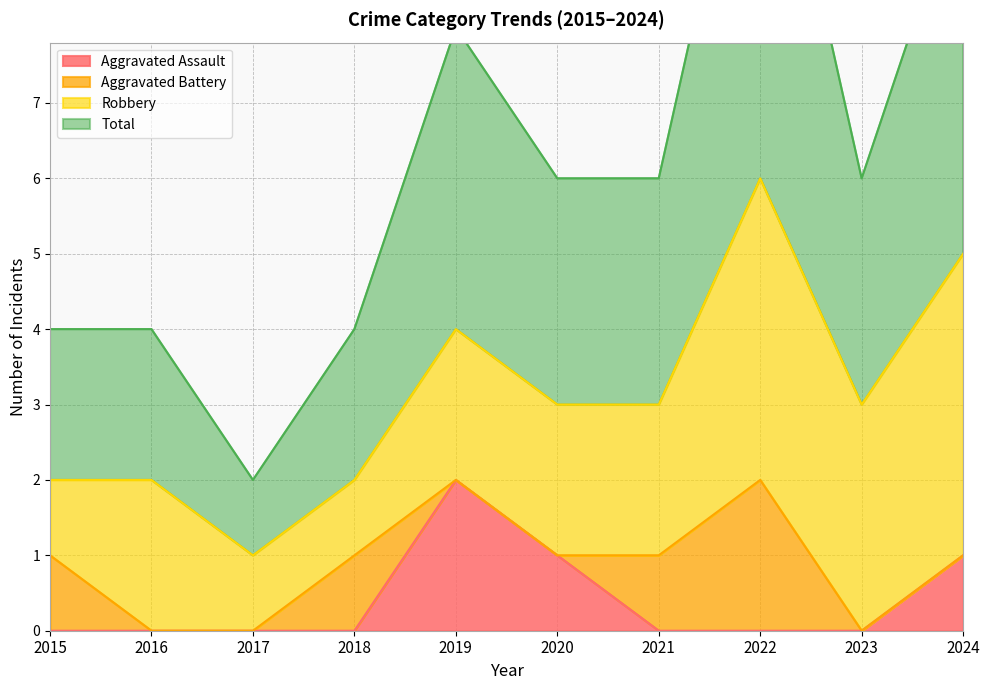

The Aggravated Assault series shows 3 at 2019. True or false?

False